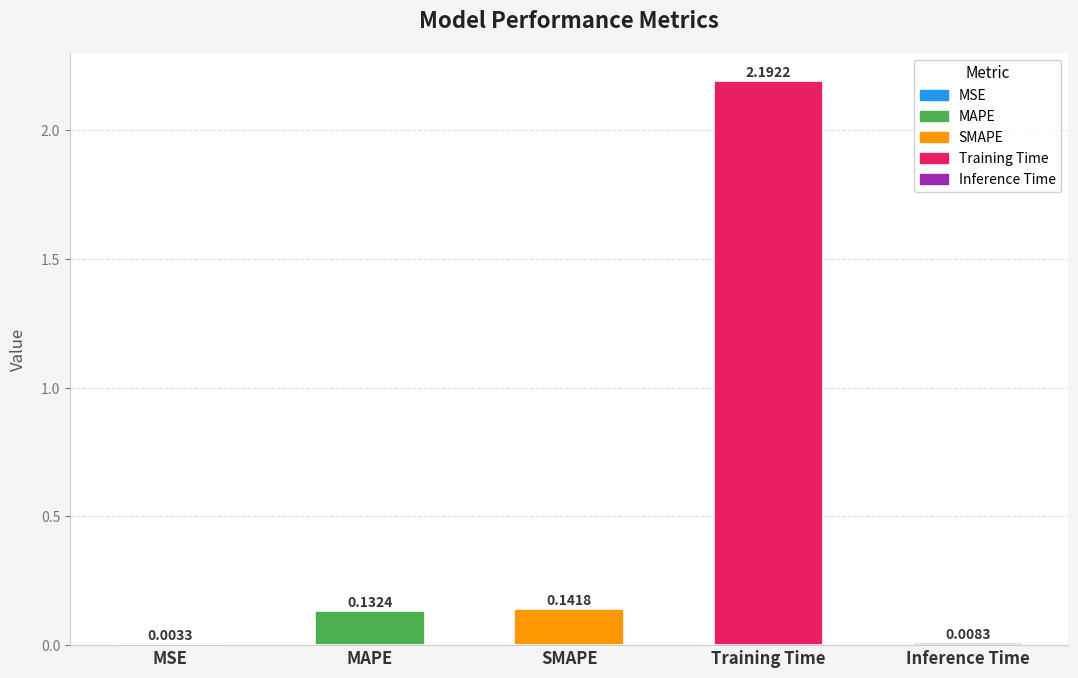

Which has a higher value, SMAPE or MAPE?

SMAPE